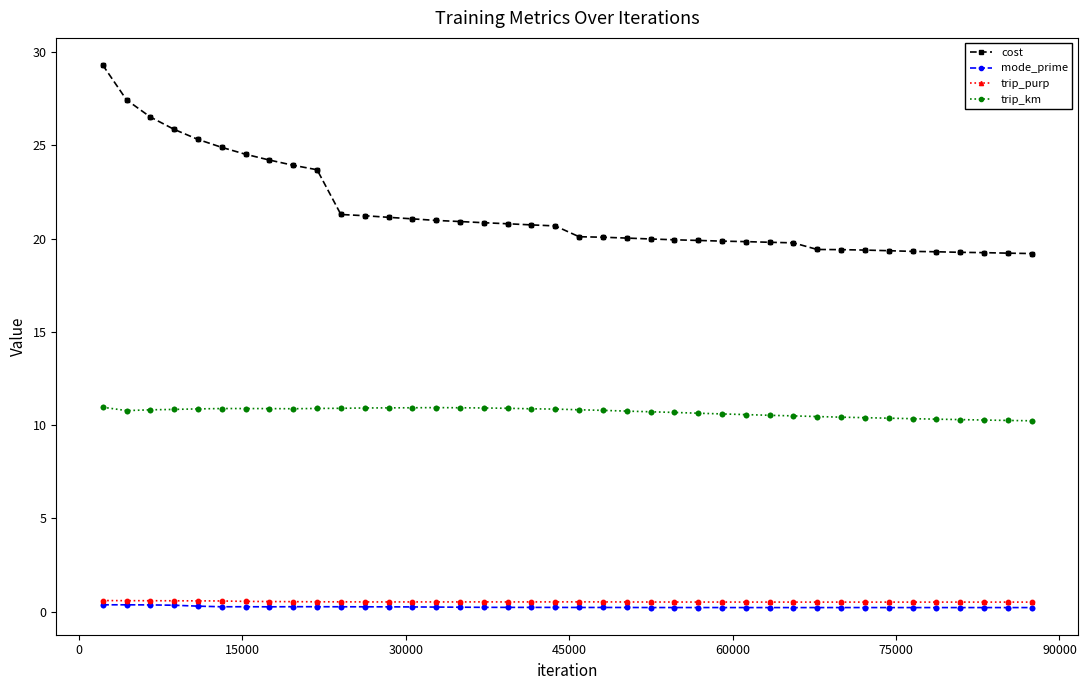

At how many categories does at least one series exceed 0?

40